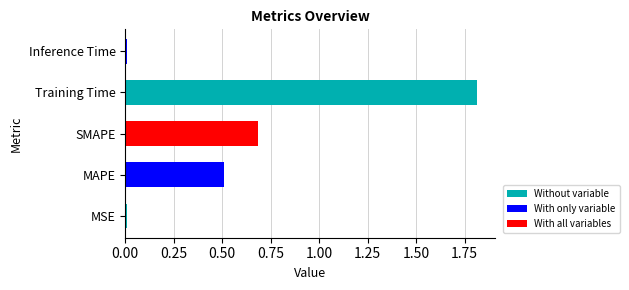

What is the difference between the maximum and second lowest values?

1.8